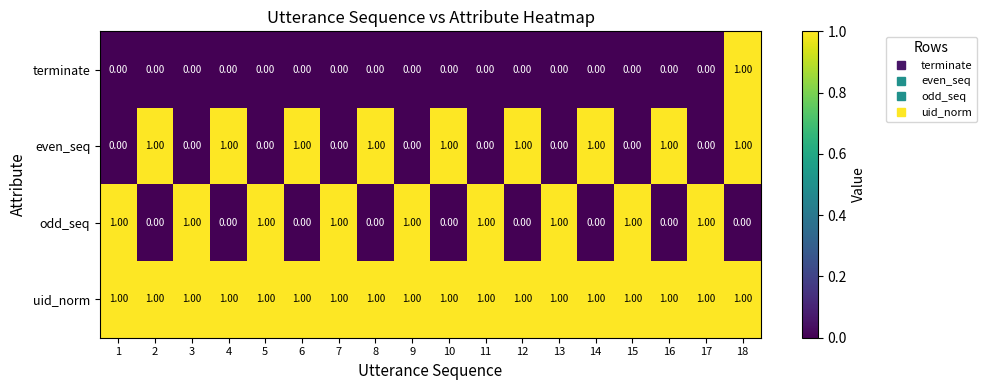

Which series has the largest total across all categories?

uid_norm